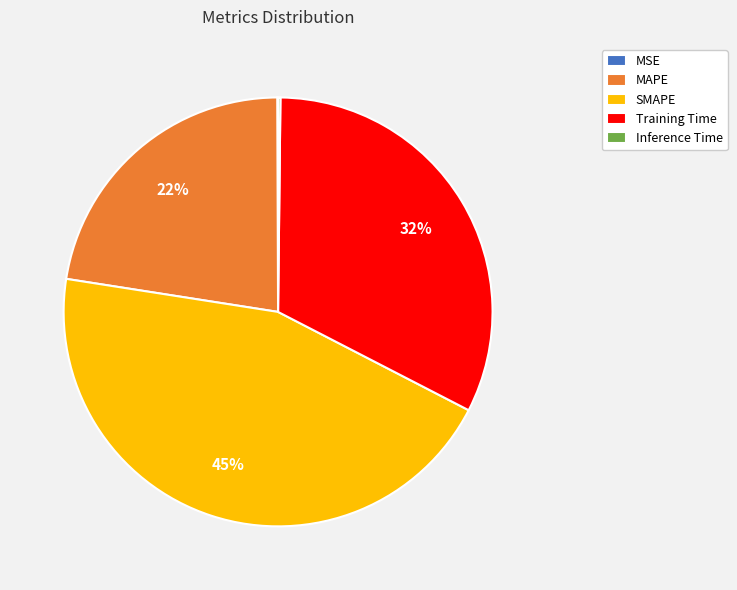

Does MAPE represent more than half of the total?

No